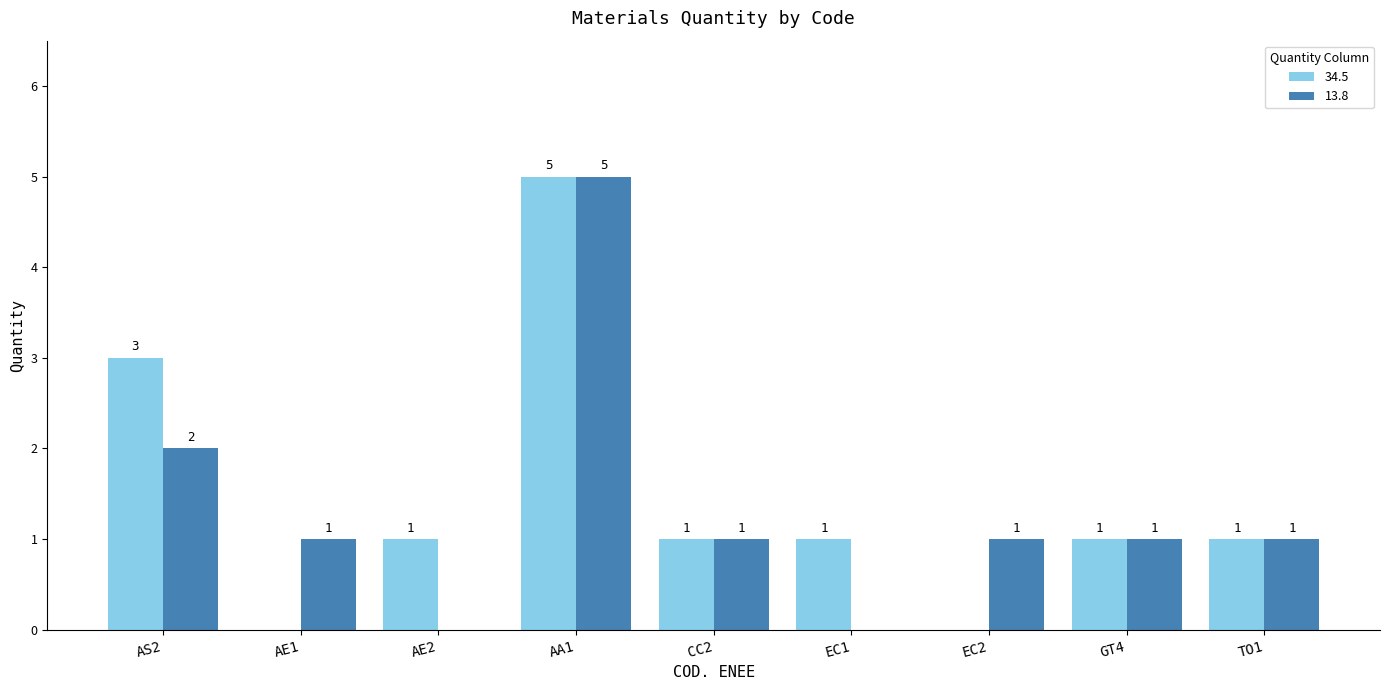

Is it true that 13.8 equals 2 at EC1?

False